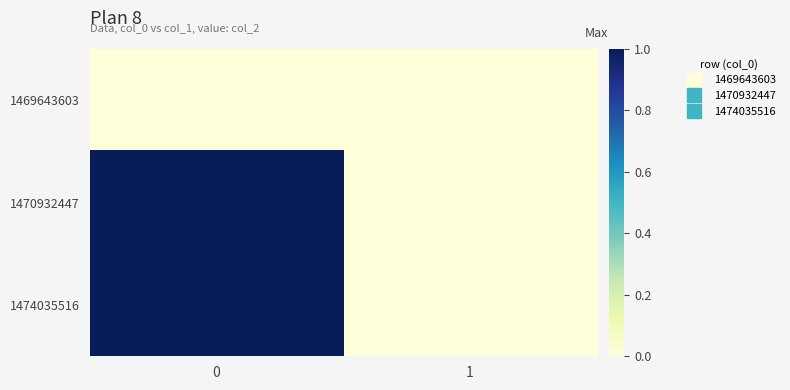

Reading right to left, list all the values displayed in this chart.

1469643603: 1=0	0=0
1470932447: 1=0	0=1
1474035516: 1=0	0=1